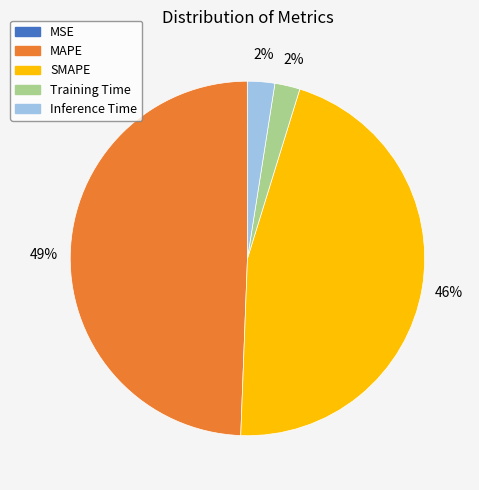

Is it true that MAPE is 49% of the pie?

True